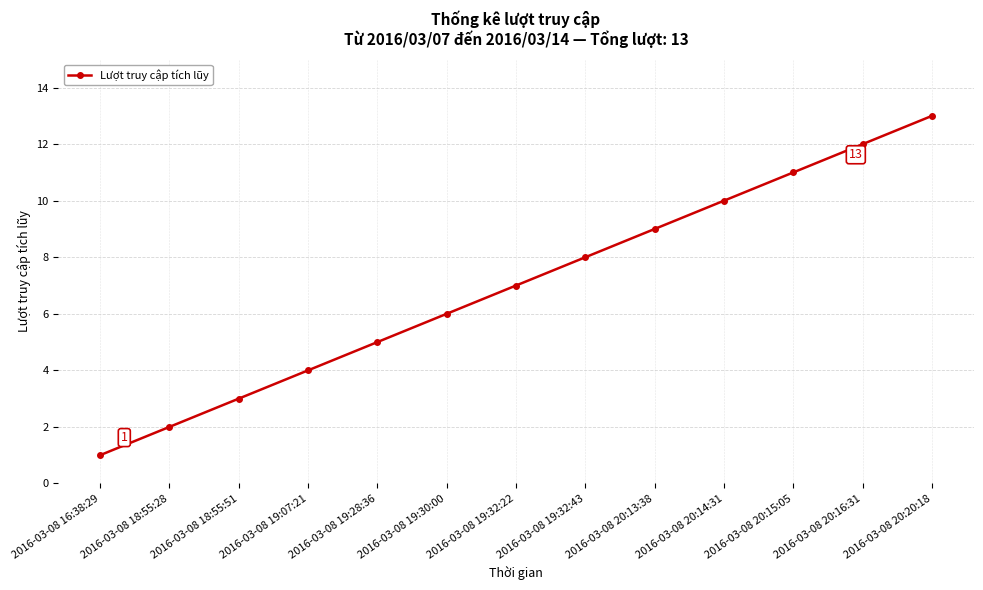

Where is the data nearest to the value 7?

2016-03-08 19:32:22